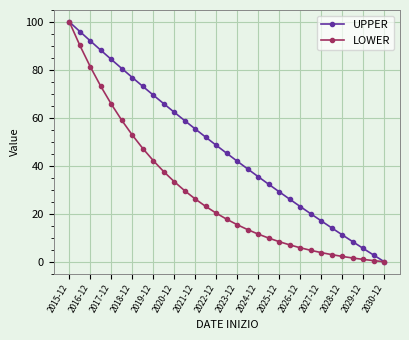

What is the difference between the maximum and minimum values in the LOWER series?

100.0